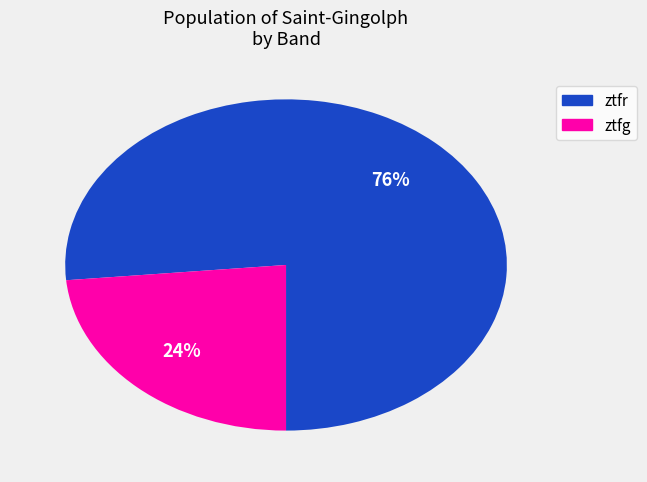

Do ztfg and ztfr together represent more than half of the pie?

Yes